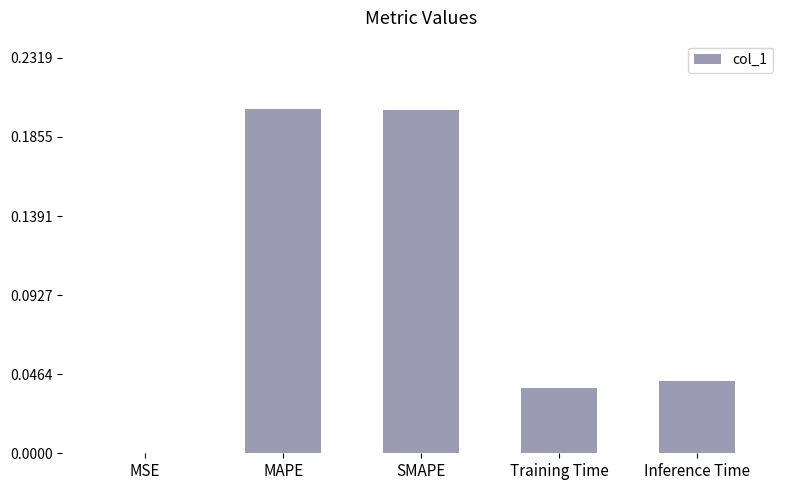

Between Inference Time and SMAPE, which is larger?

SMAPE